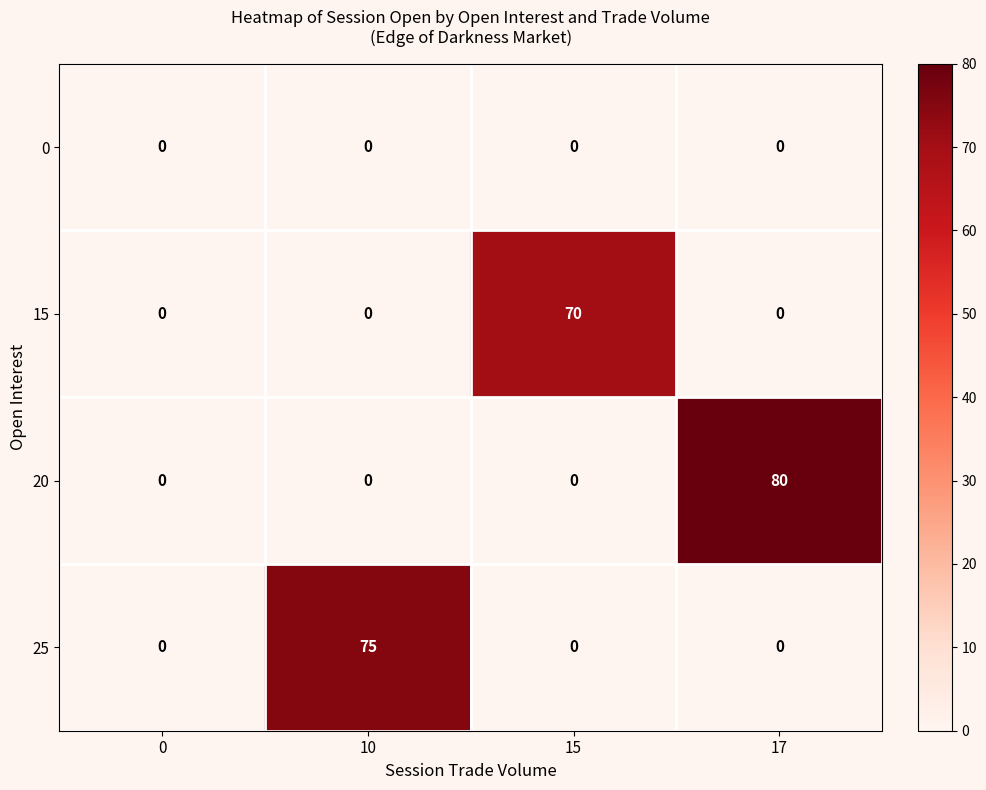

The 15 series shows 70 at 15. True or false?

True